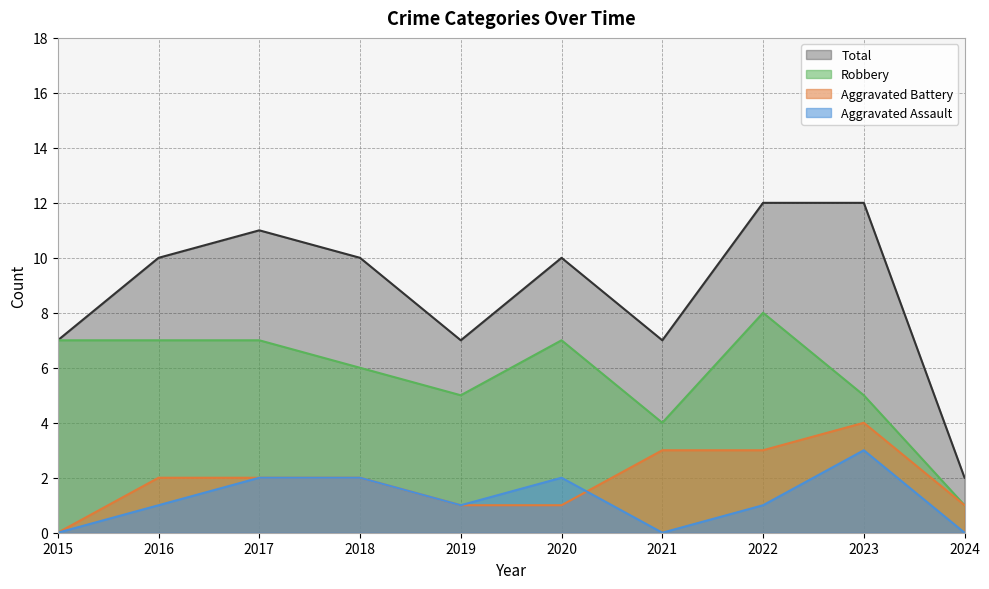

Count the number of data series in this chart.

4